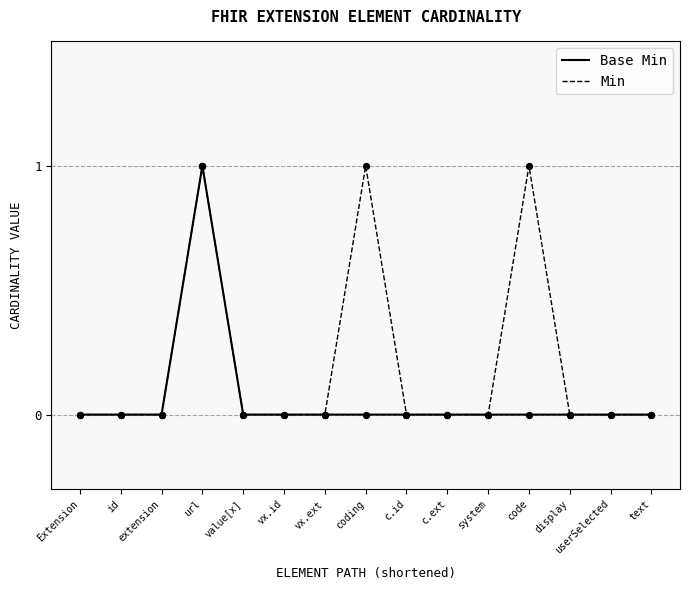

At which category is the sum across all series the highest?

url